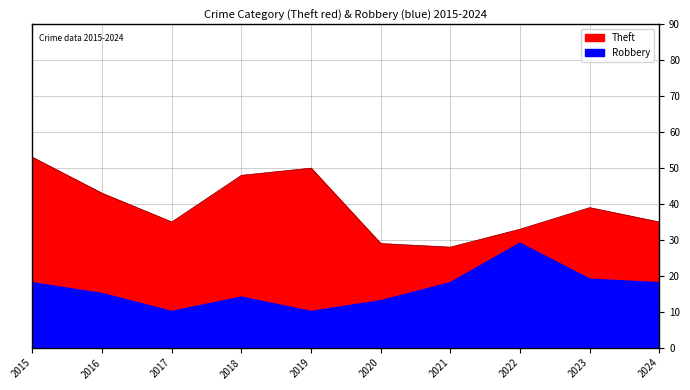

Is the value of Theft at 2021 greater than the value of Robbery at 2022?

No